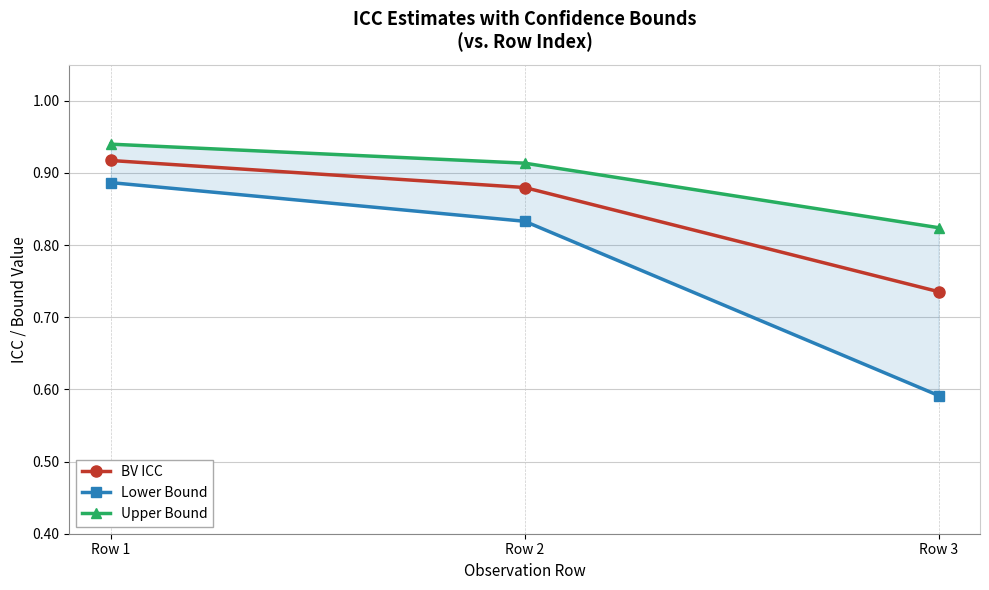

At which category is the sum across all series the highest?

Row 1